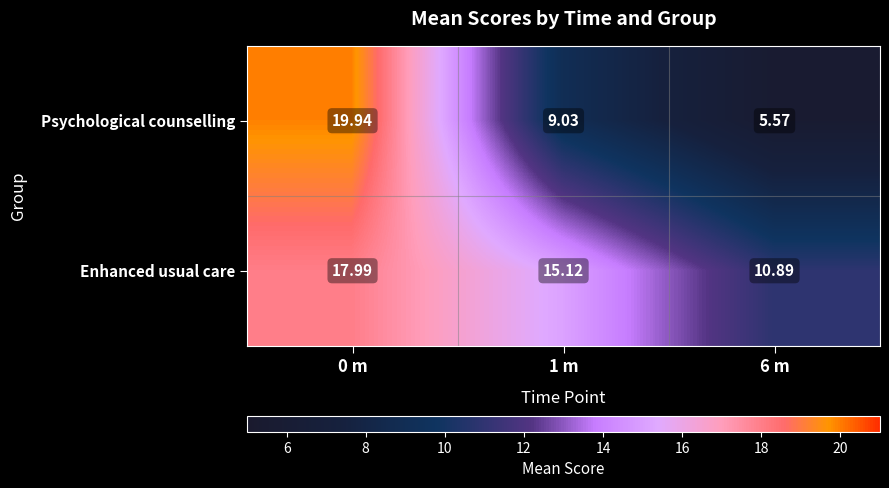

Between 1 m and 6 m, which series saw the biggest shift?

Enhanced usual care